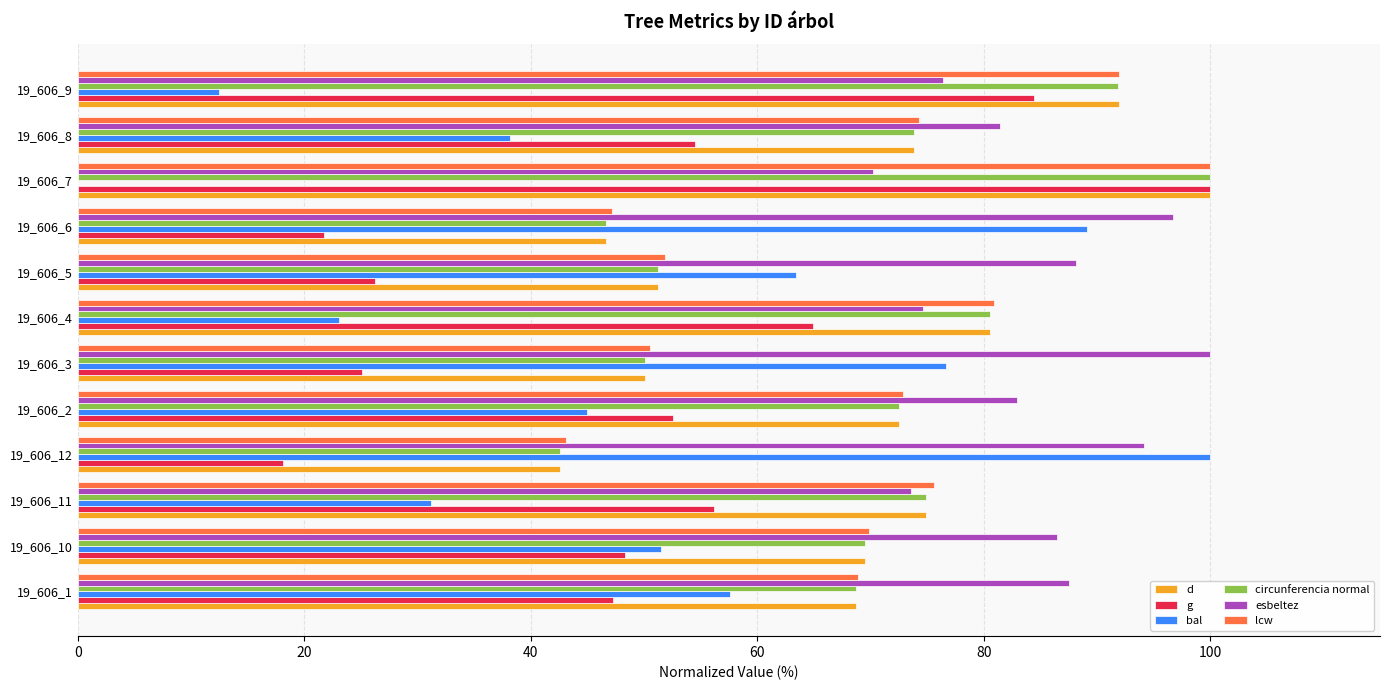

How many data points in g are above 52?

6